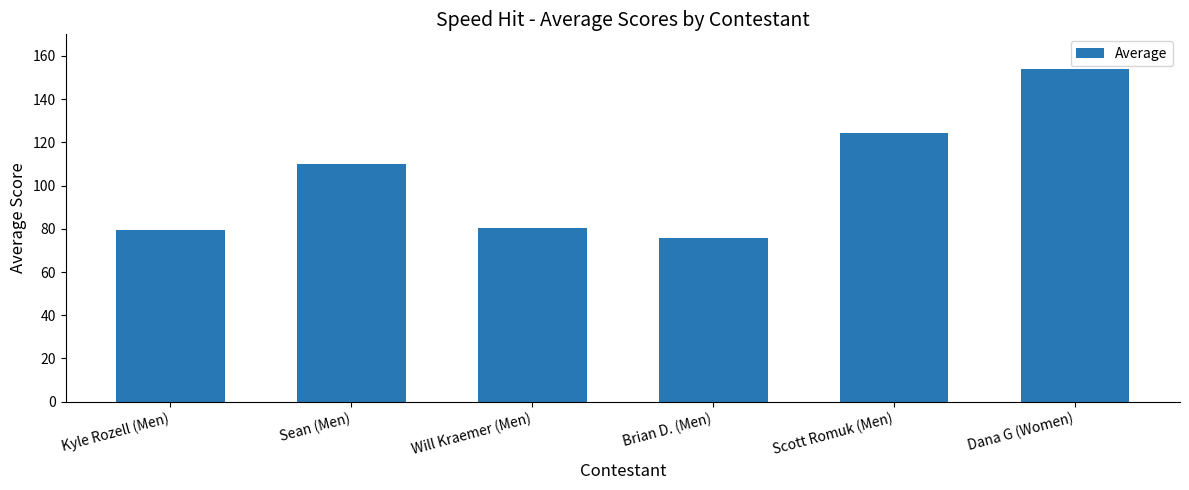

Is it true that the value at Dana G (Women) is 214.7?

False